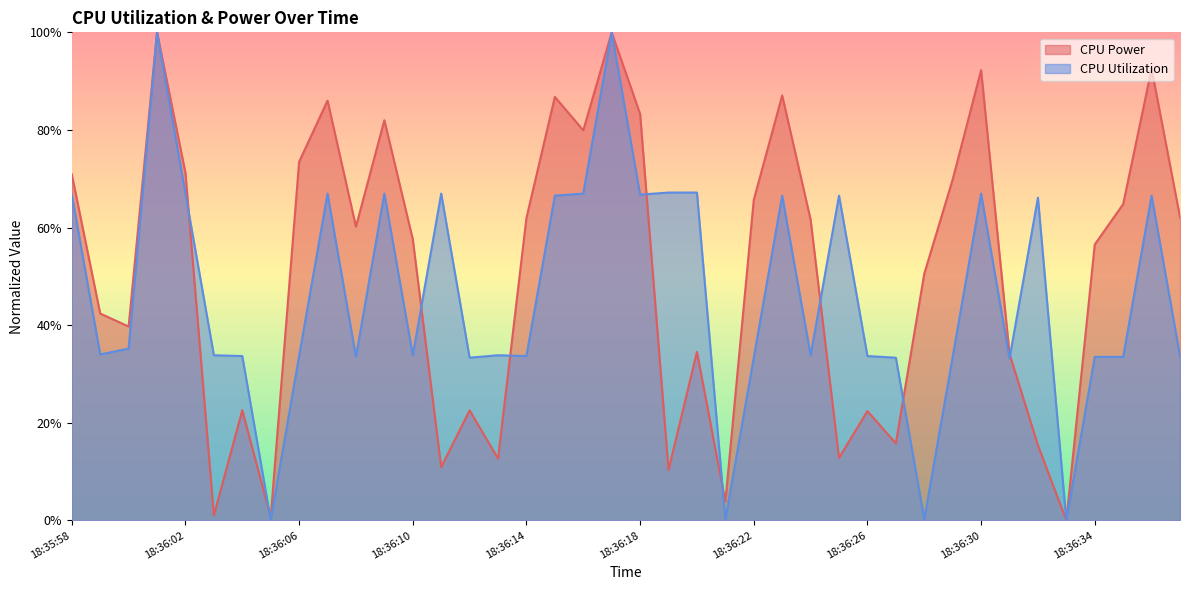

Which series has the widest spread of values?

CPU Power